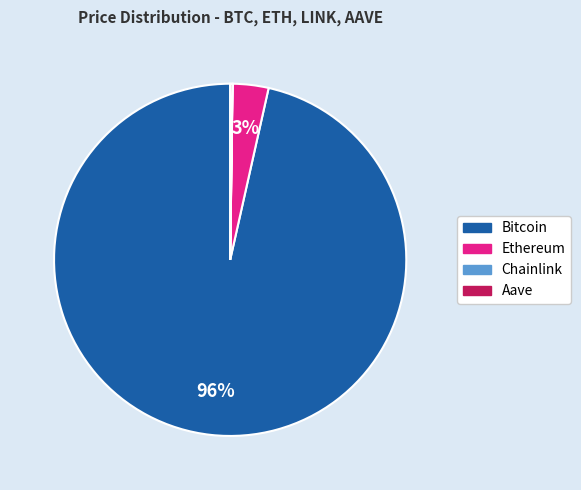

What is the largest slice in the pie chart?

Bitcoin